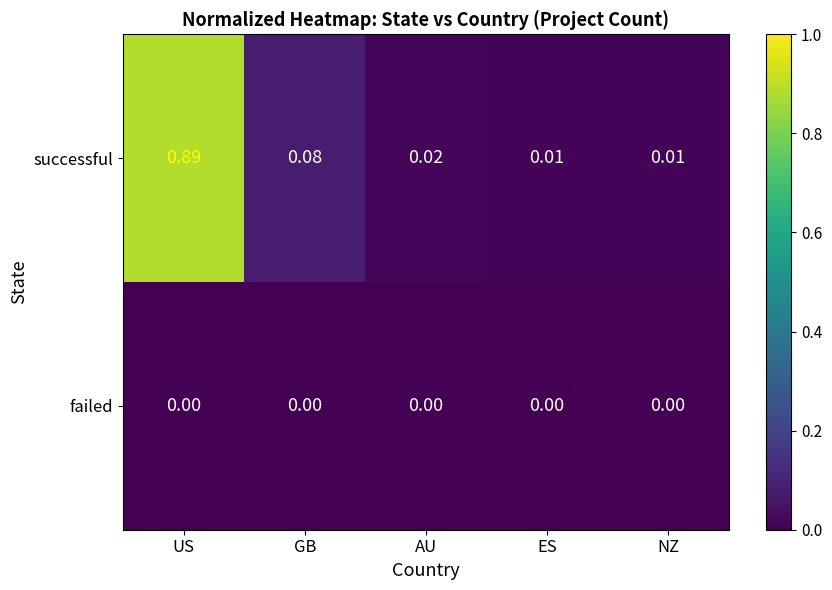

Rank the series by their maximum value, from highest to lowest.

successful, failed